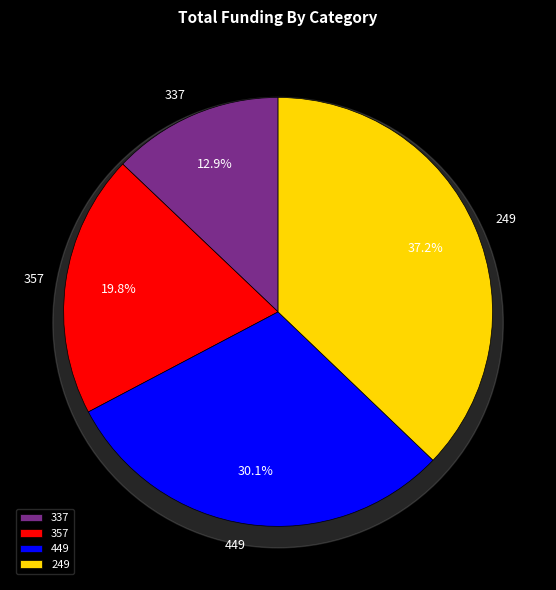

What percentage do 249 and 357 together represent?

57.0%